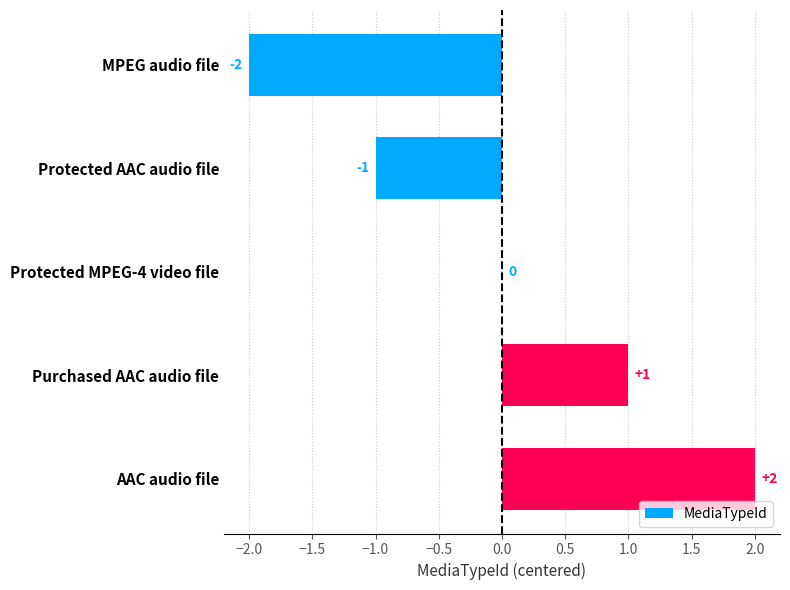

Between Protected MPEG-4 video file and Purchased AAC audio file, which is larger?

Purchased AAC audio file